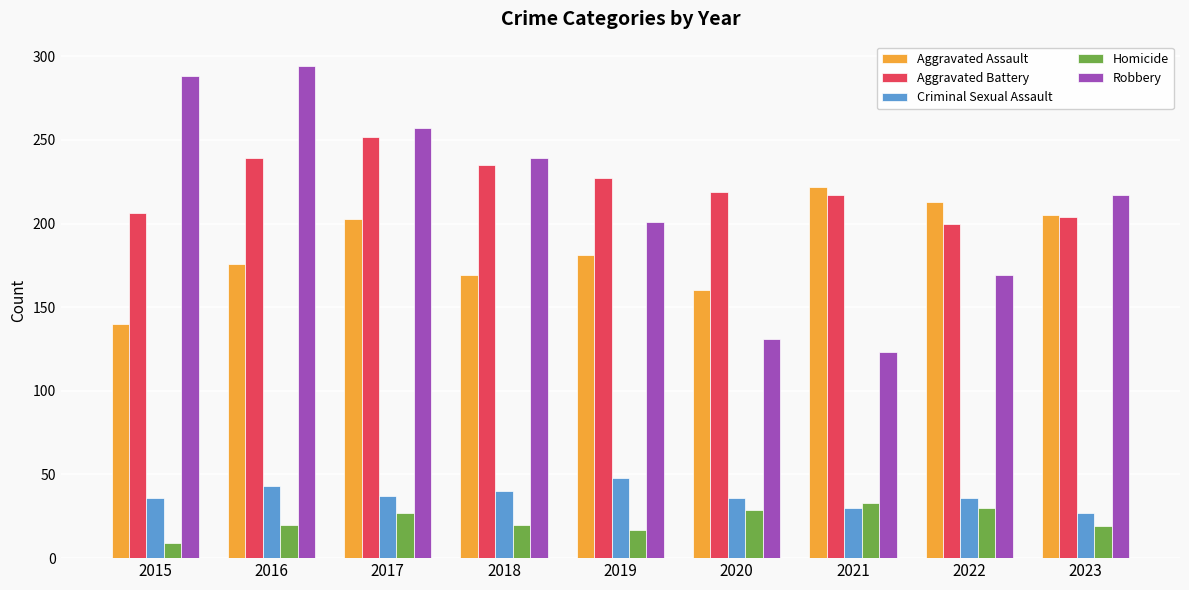

What is the sum of all Criminal Sexual Assault values?

333